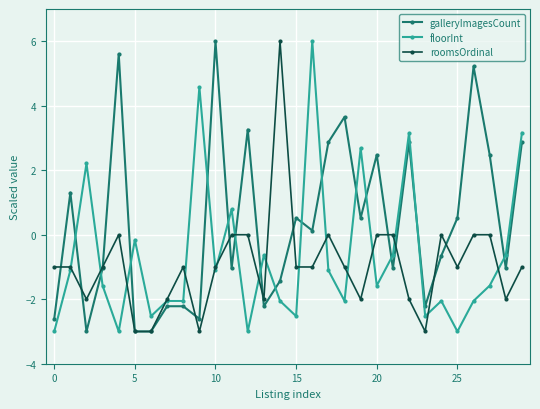

What is the highest value of the galleryImagesCount series?

6.0